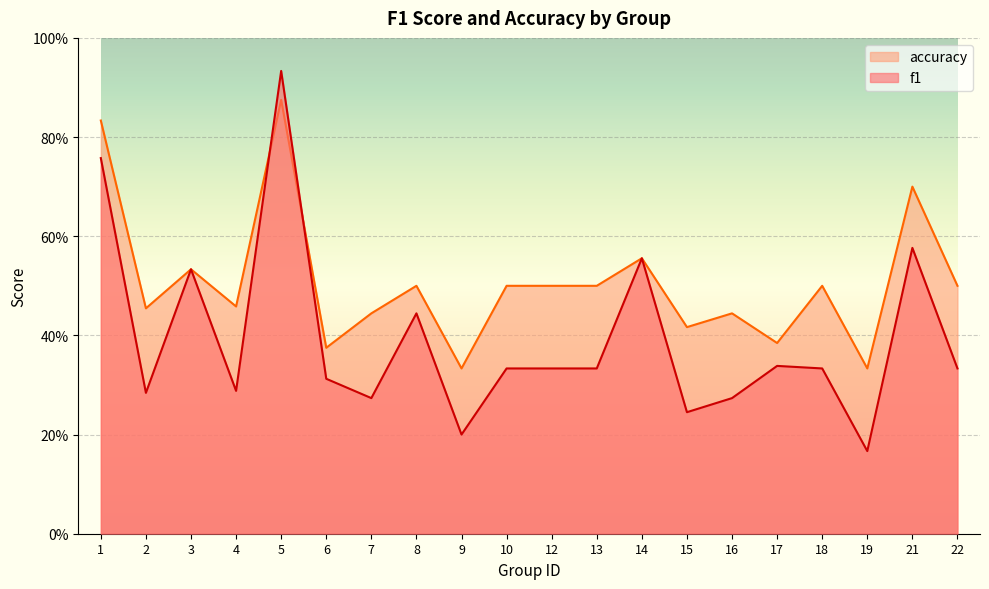

Does the chart display data point markers on the line(s)?

No